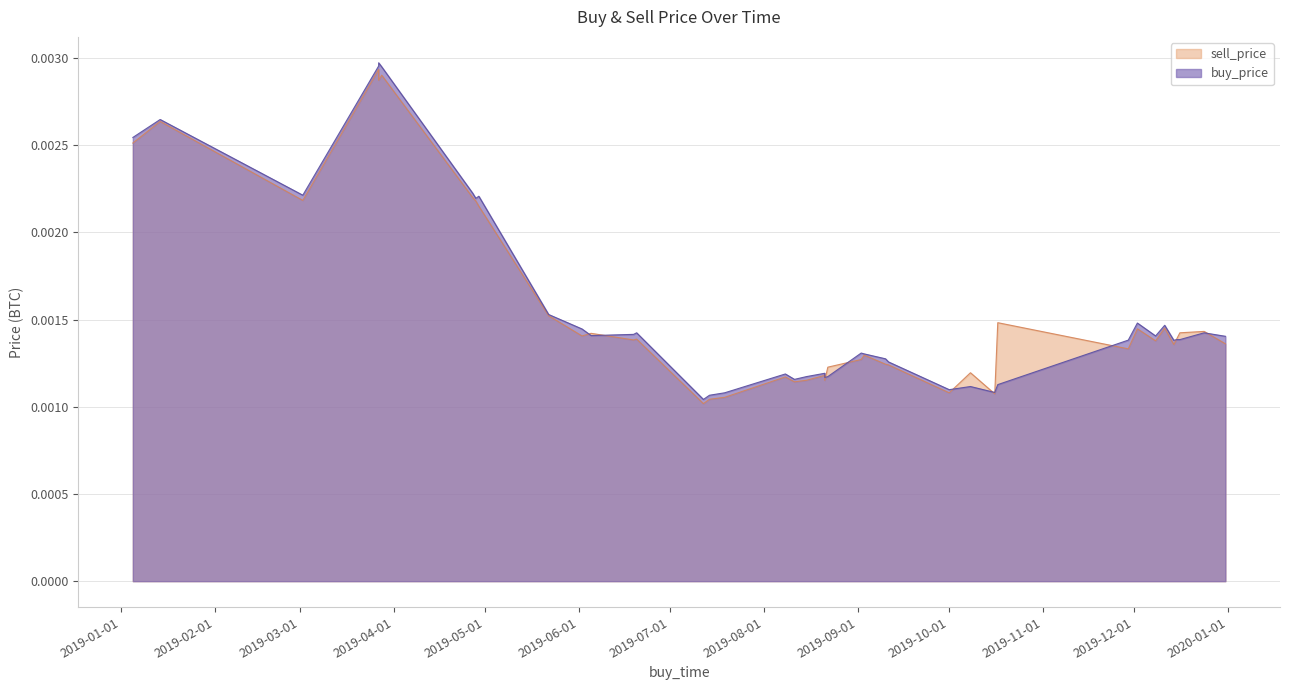

What are all the series names shown in the legend?

sell_price, buy_price